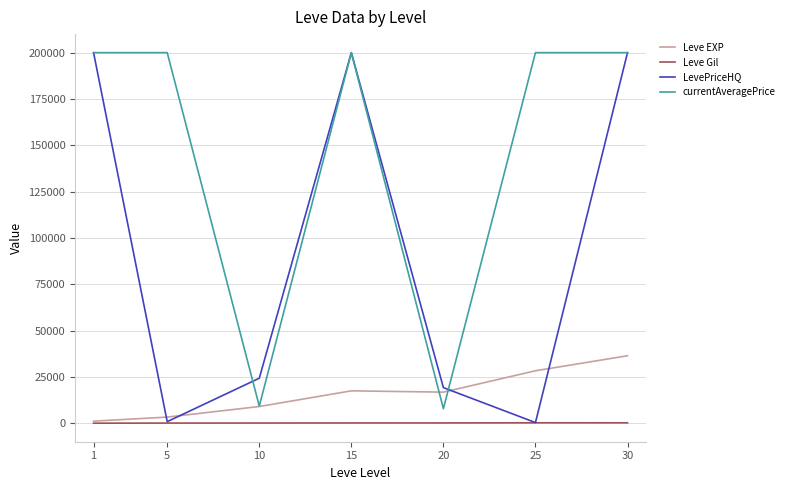

What is the difference between the maximum and second lowest values in the LevePriceHQ series?

199051.1